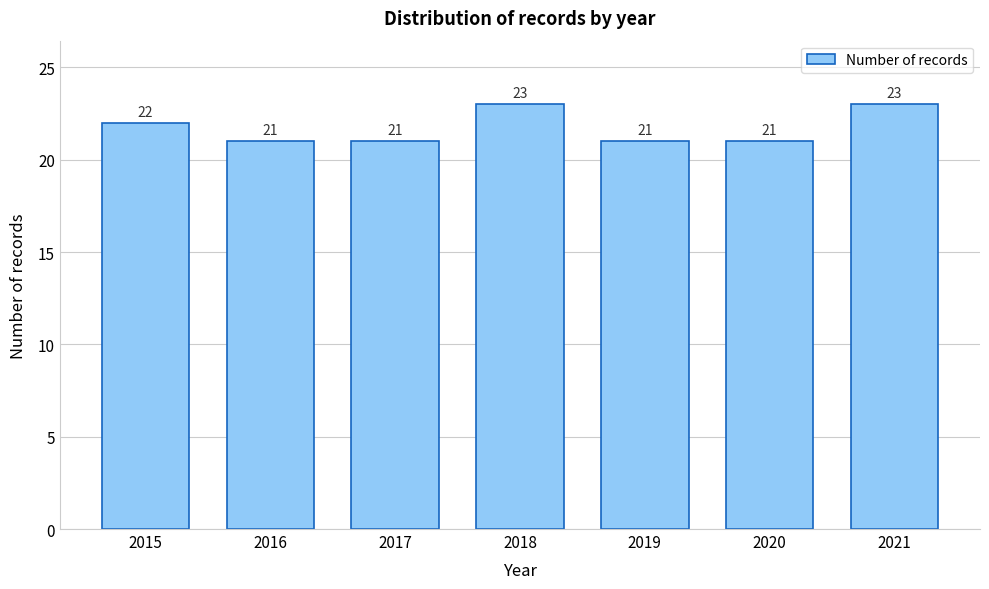

Reading left to right, transcribe all the data shown in this chart.

2015=22	2016=21	2017=21	2018=23	2019=21	2020=21	2021=23